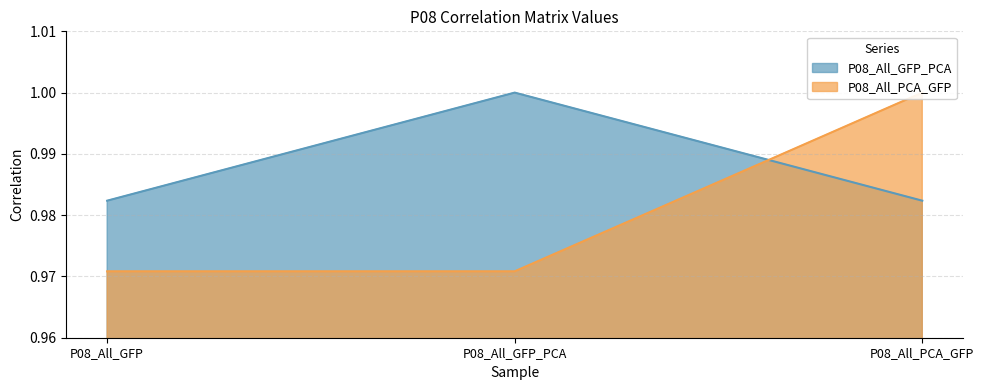

Which series has the widest spread of values?

P08_All_PCA_GFP